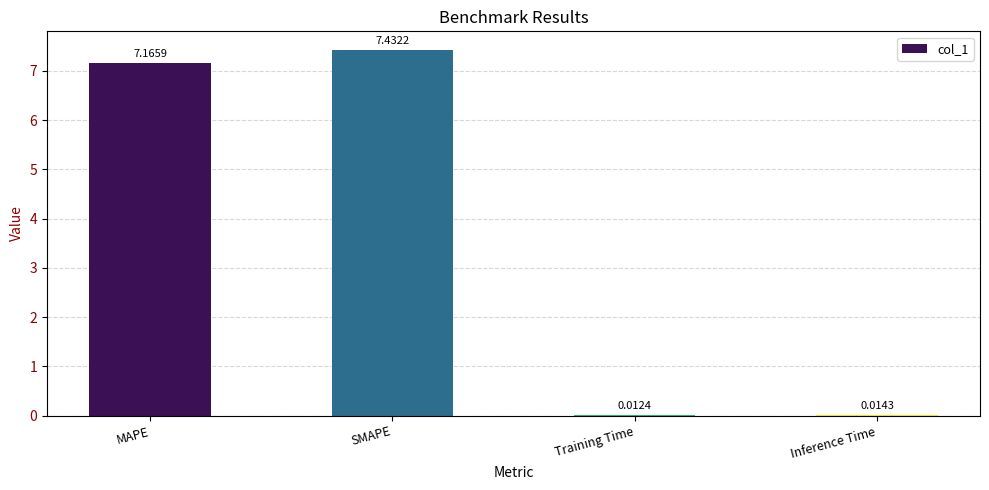

Does the chart contain stacked bars?

No